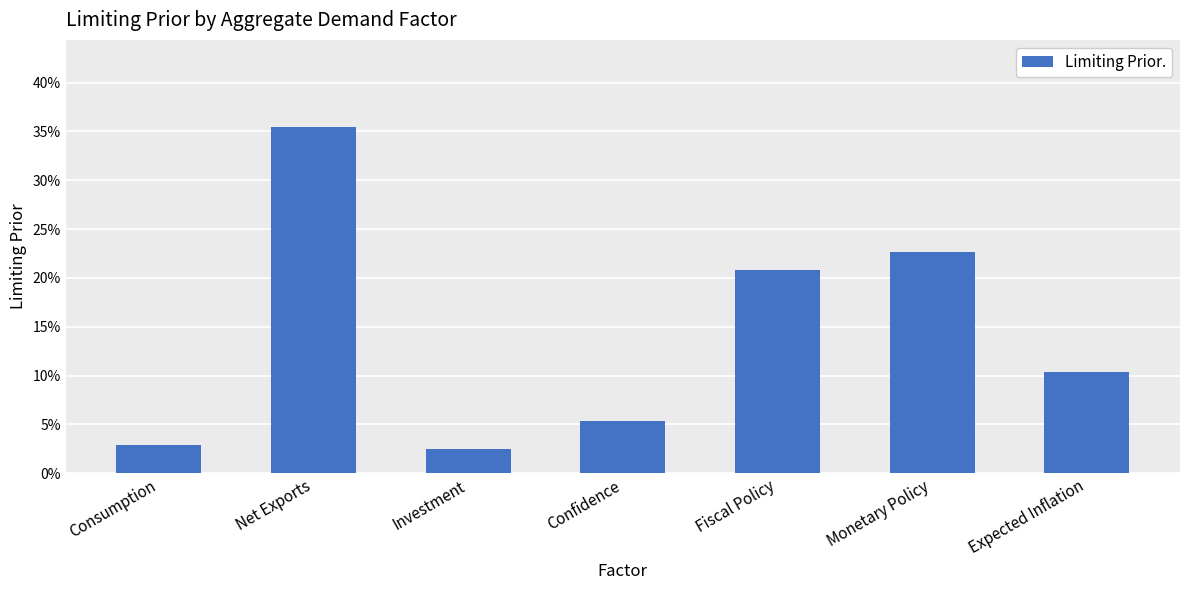

How many bars are there in total?

7